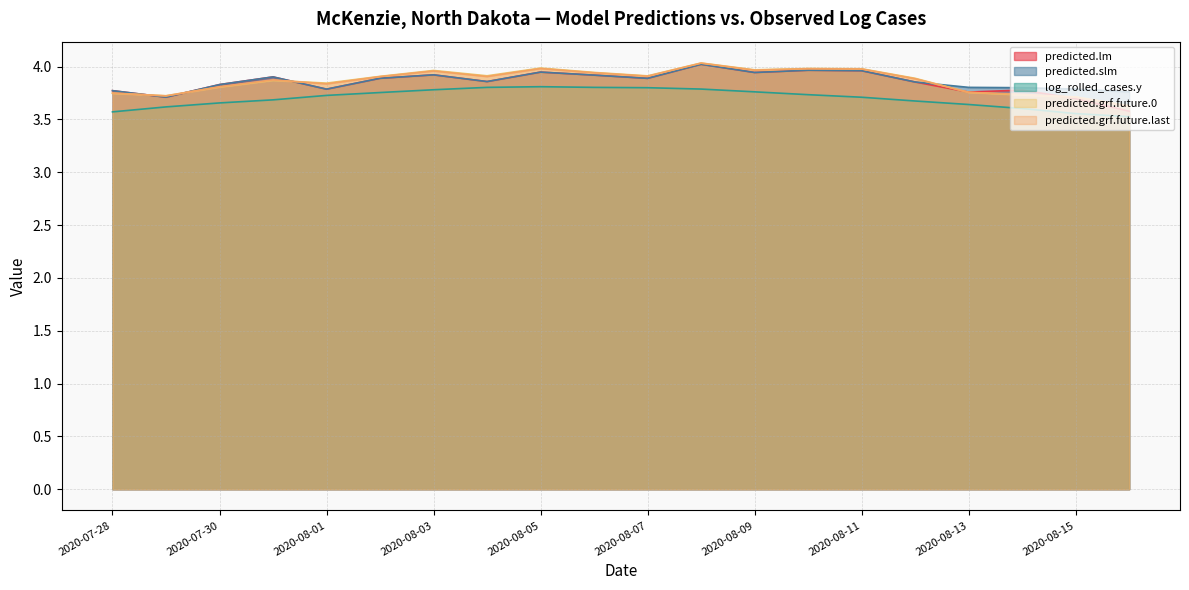

At which label is log_rolled_cases.y closest to 3?

2020-08-16